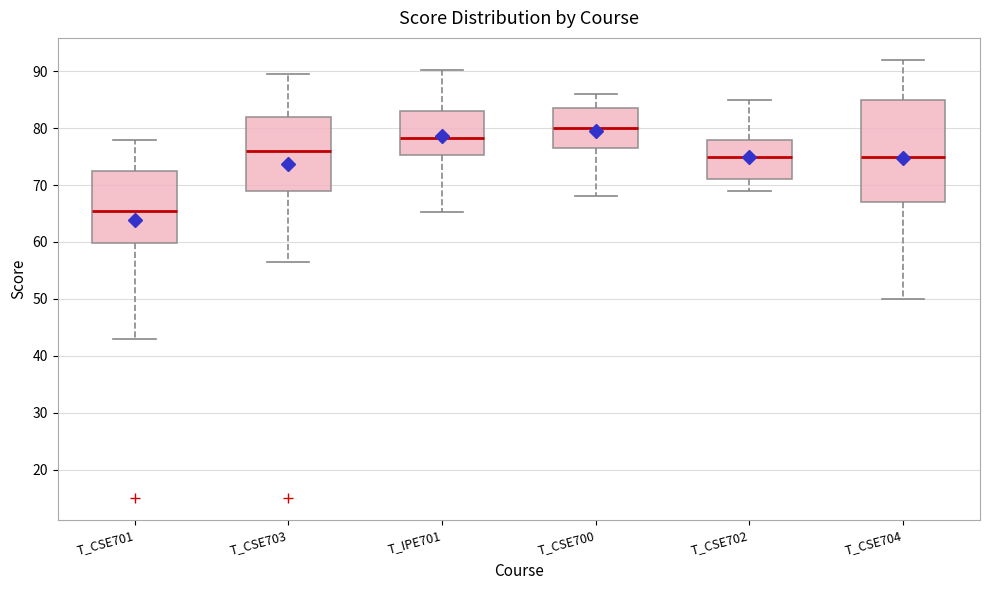

Reading left to right, read every box against the y-axis: the position of its median line, the range the box covers, and the ends of its whiskers. The values are not printed on the chart, so give them approximately, as read against the axis.

T_CSE701: median 66, box 60 to 73, whiskers 43 to 78
T_CSE703: median 76, box 69 to 82, whiskers 57 to 90
T_IPE701: median 78, box 75 to 83, whiskers 65 to 90
T_CSE700: median 80, box 77 to 84, whiskers 68 to 86
T_CSE702: median 75, box 71 to 78, whiskers 69 to 85
T_CSE704: median 75, box 67 to 85, whiskers 50 to 92